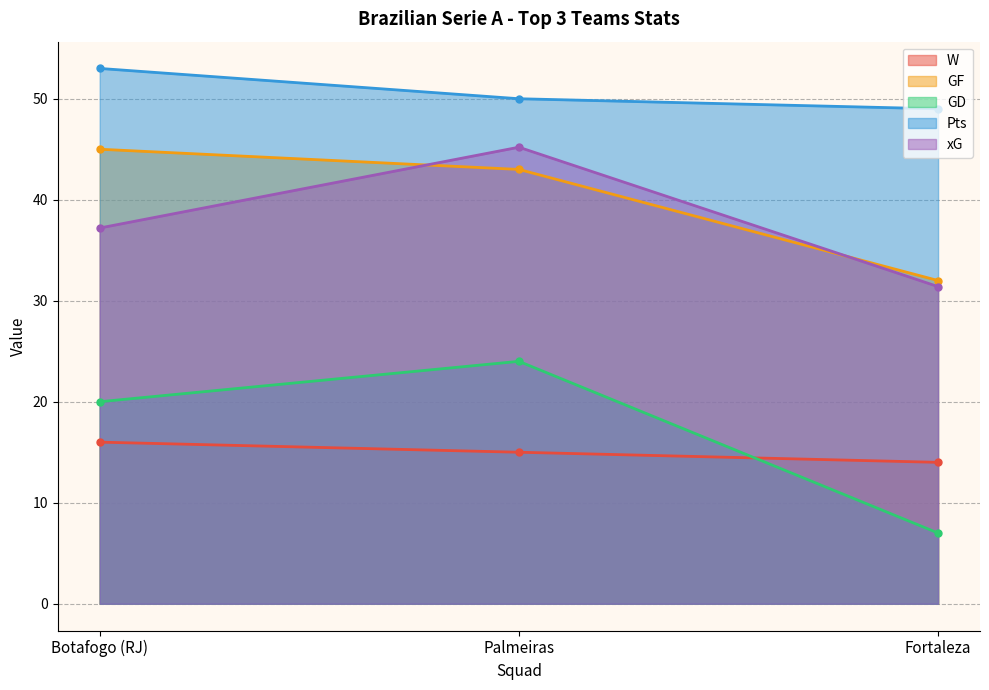

List the labels in order of GD value, smallest first.

Fortaleza, Botafogo (RJ), Palmeiras